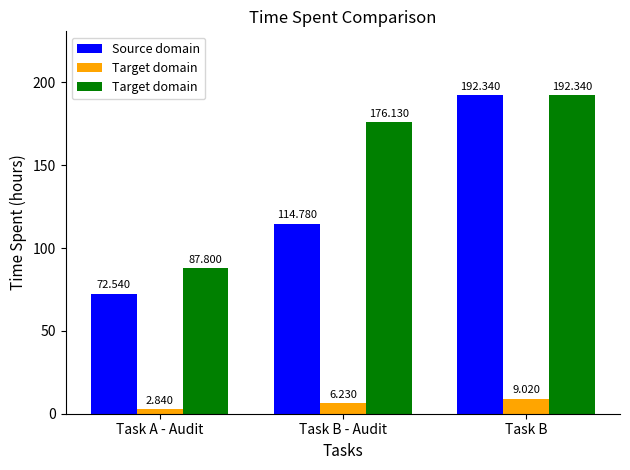

At which category is the sum across all series the highest?

Task B